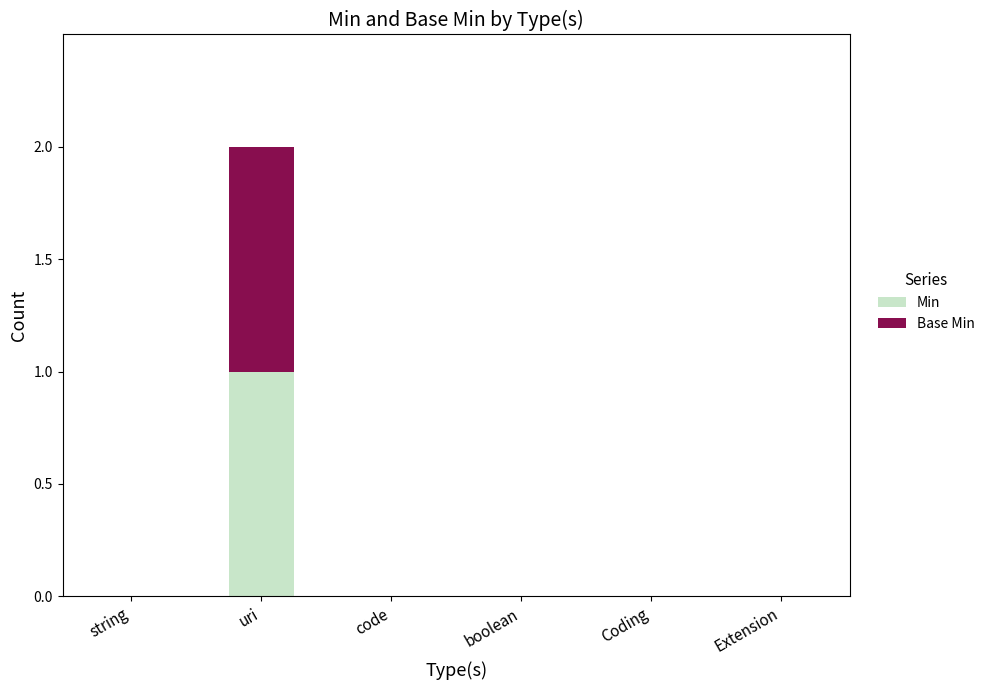

The Min series shows 0 at Extension. True or false?

True